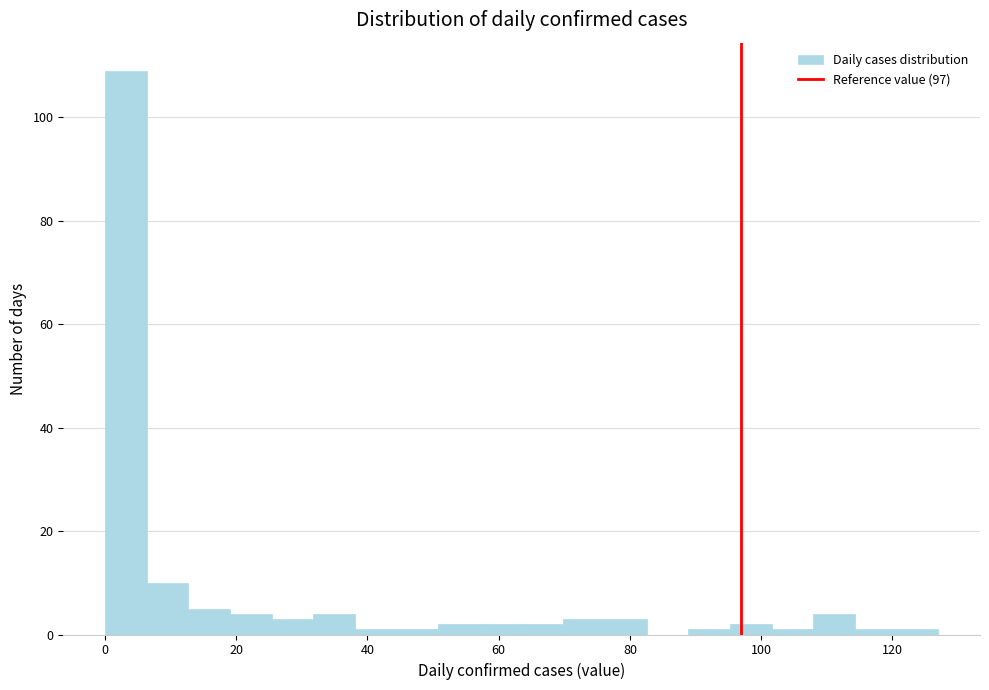

Around what value on the x-axis is the tallest bar? Give the approximate position of its centre, as read against the axis.

4